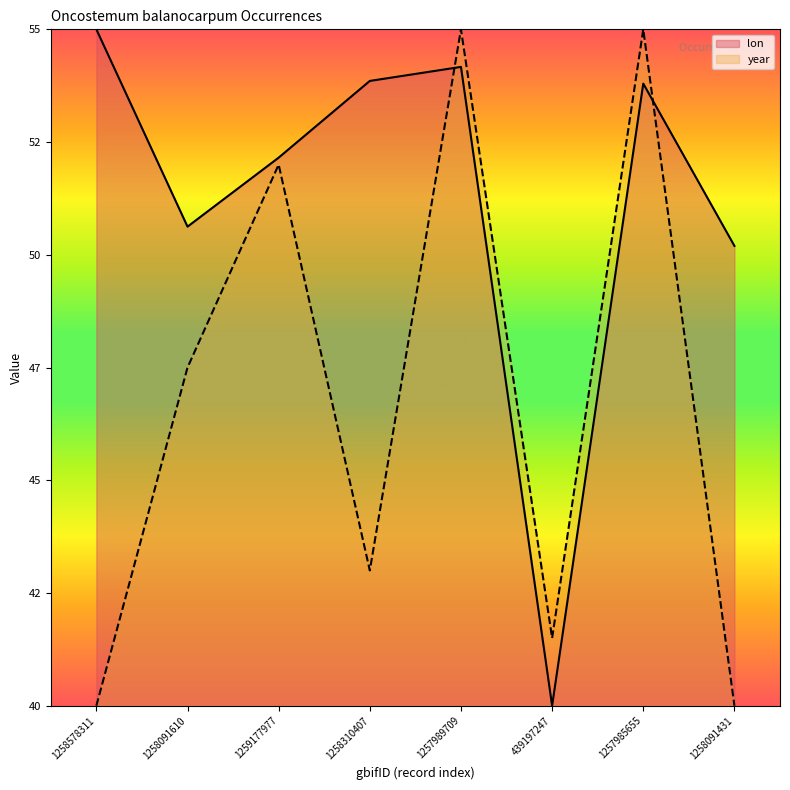

Which series has the widest spread of values?

lon